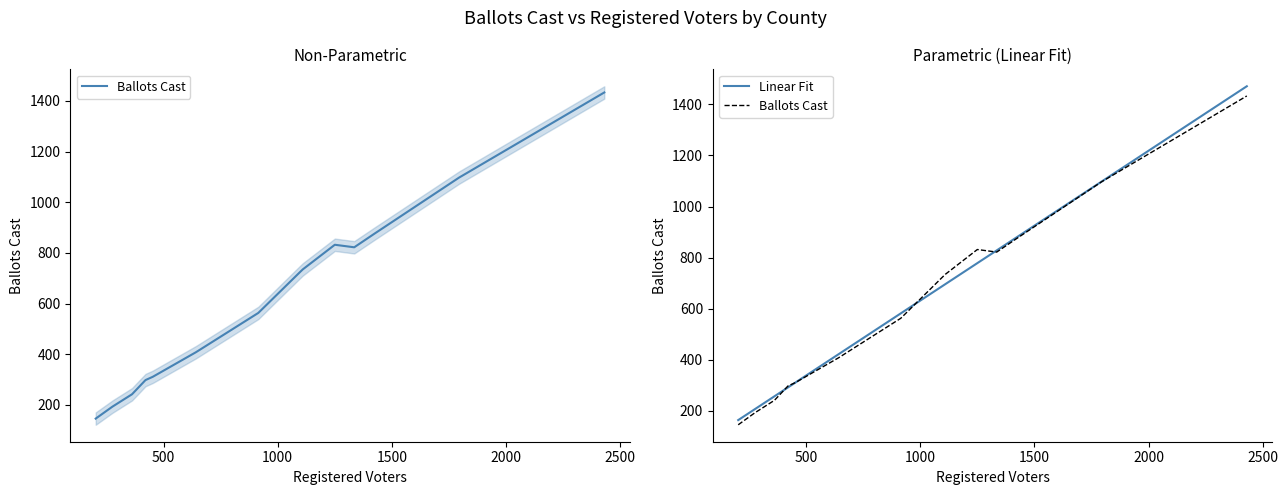

What are all the series names shown in the legend?

Ballots Cast, Linear Fit